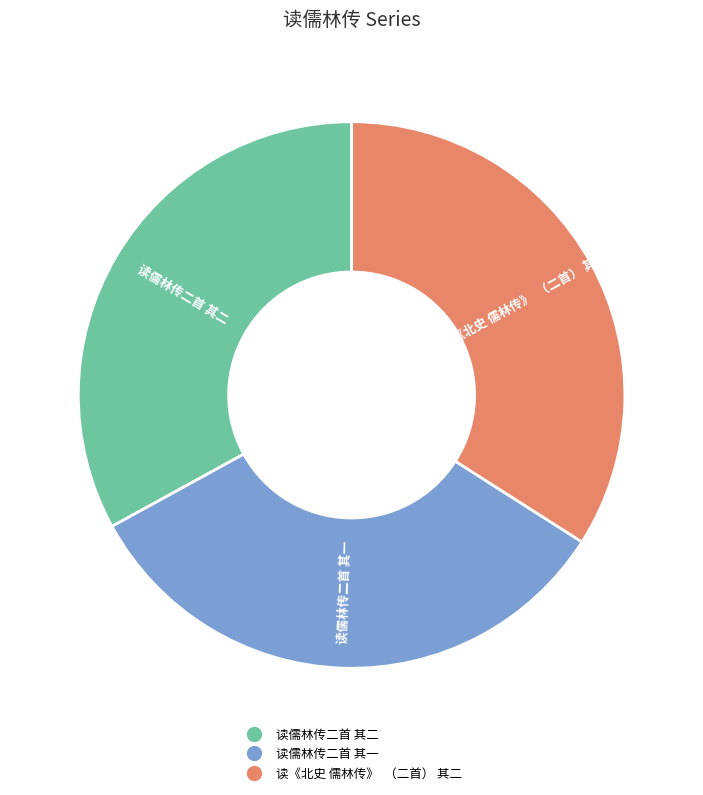

Which has a higher value, 读儒林传二首 其二 or 读《北史 儒林传》 （二首） 其二?

读《北史 儒林传》 （二首） 其二